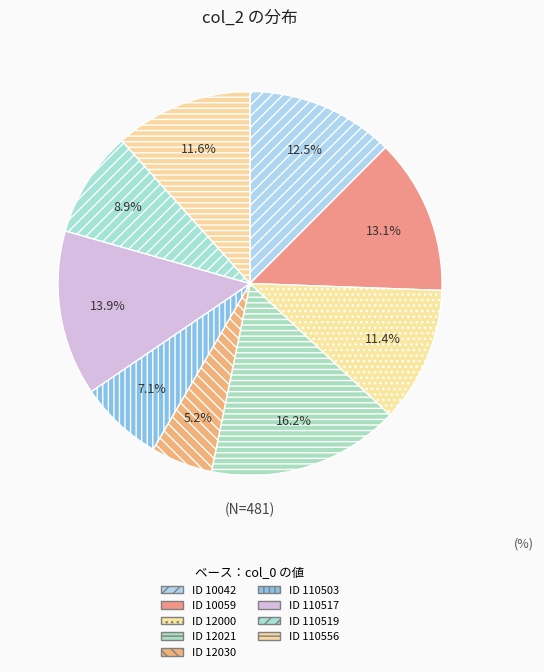

Does any single category account for the majority?

No